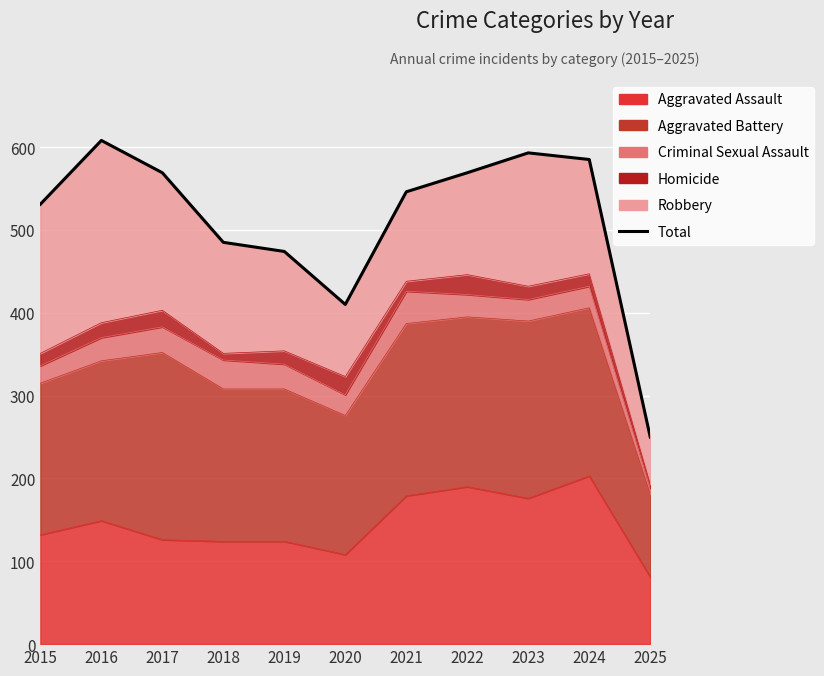

What is the greatest value displayed?

608